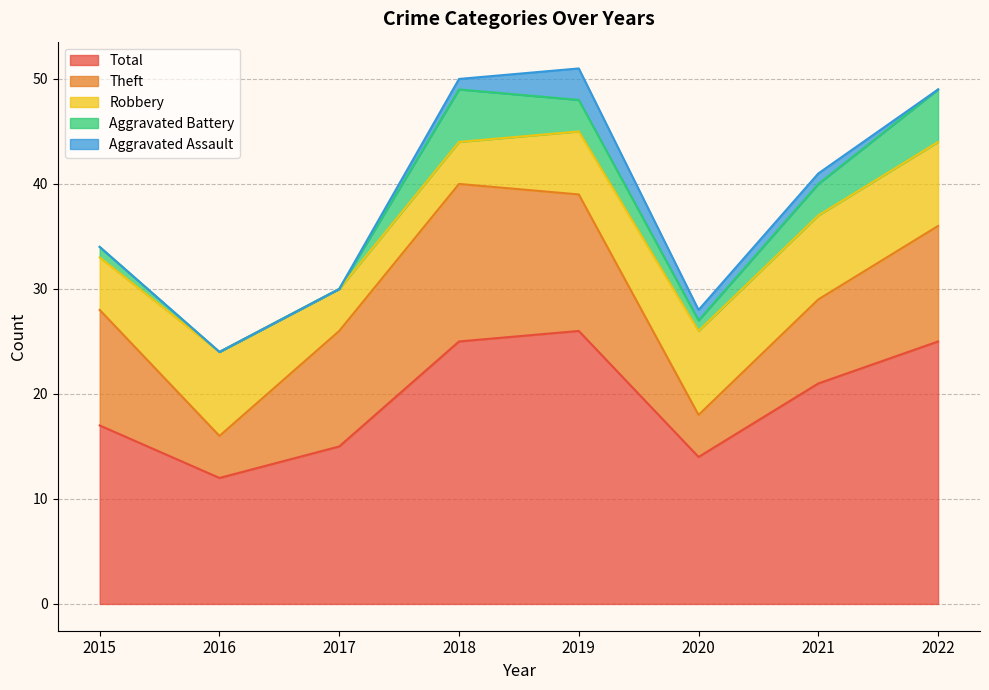

True or false: Theft and Total intersect in this chart.

False